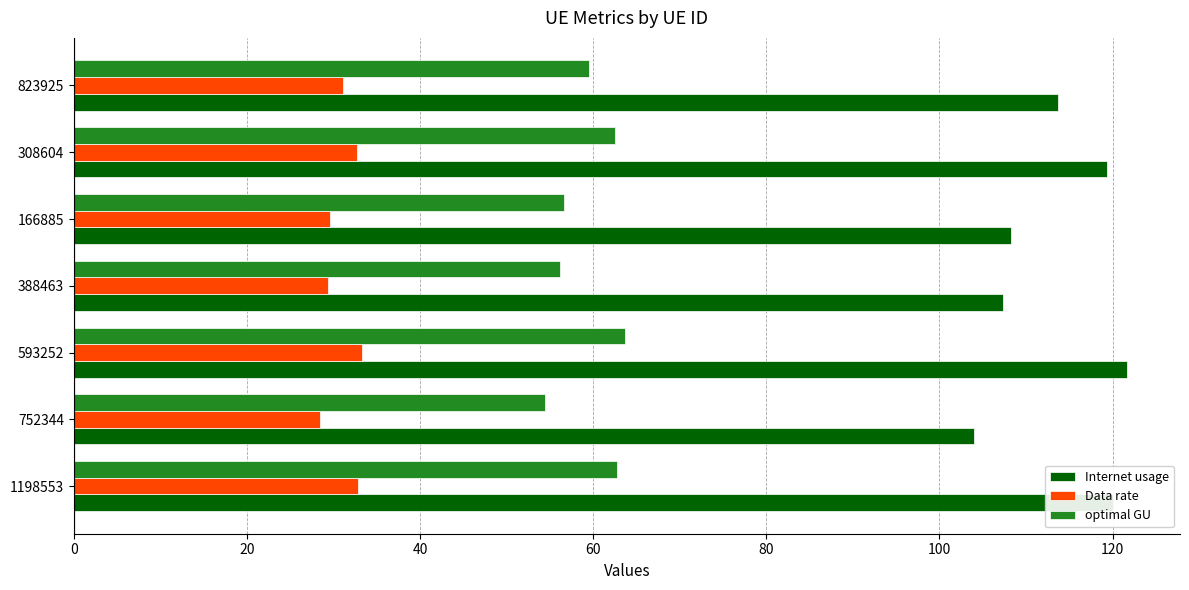

What is the greatest value displayed?

121.7